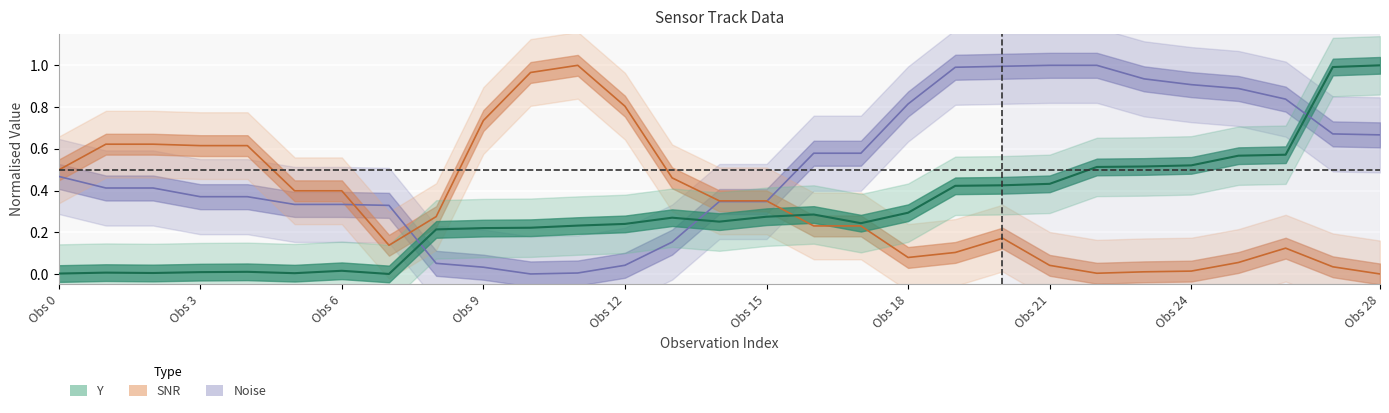

Between Obs 3 and 14, which series saw the biggest shift?

SNR